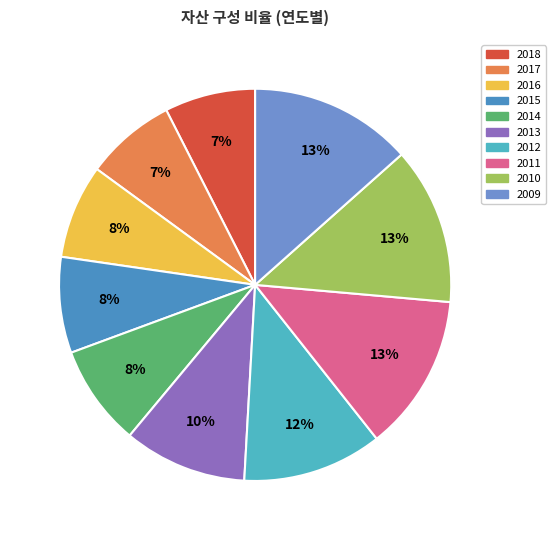

Which category has the biggest portion of the pie?

2009